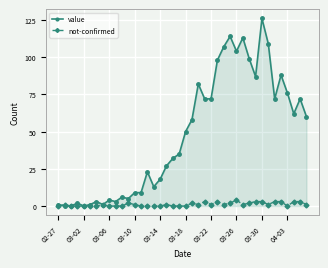

Which series has the largest range (max minus min)?

value